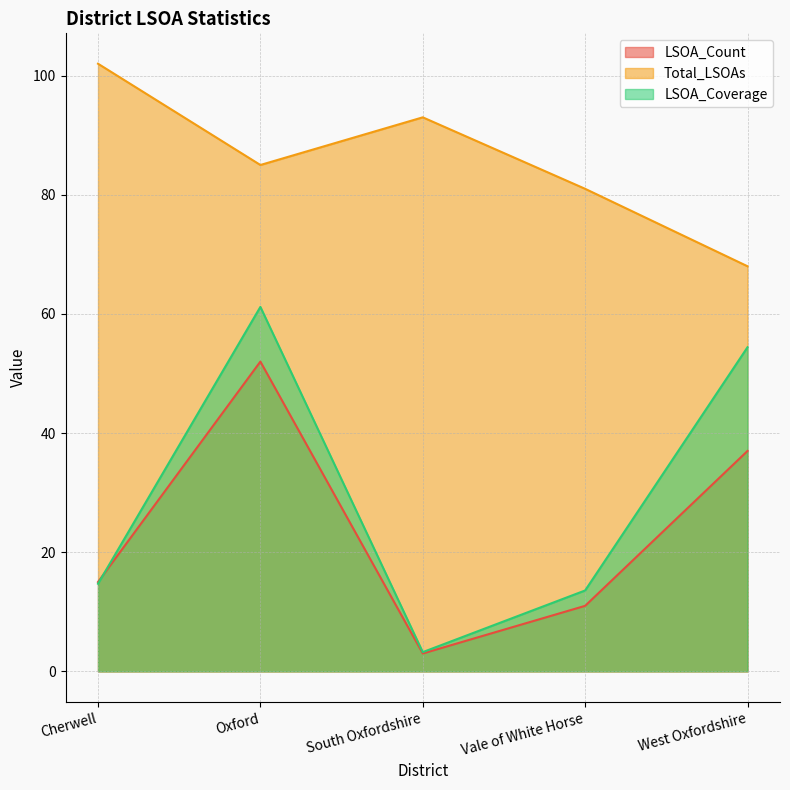

Between West Oxfordshire and Cherwell, which is larger?

West Oxfordshire